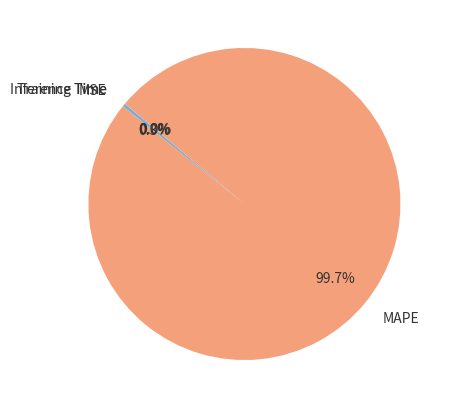

What is the largest slice in the pie chart?

MAPE